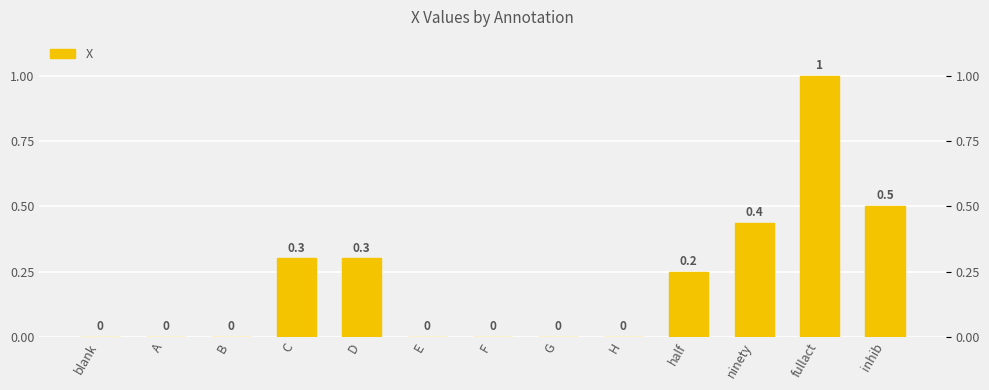

Does the chart contain stacked bars?

No